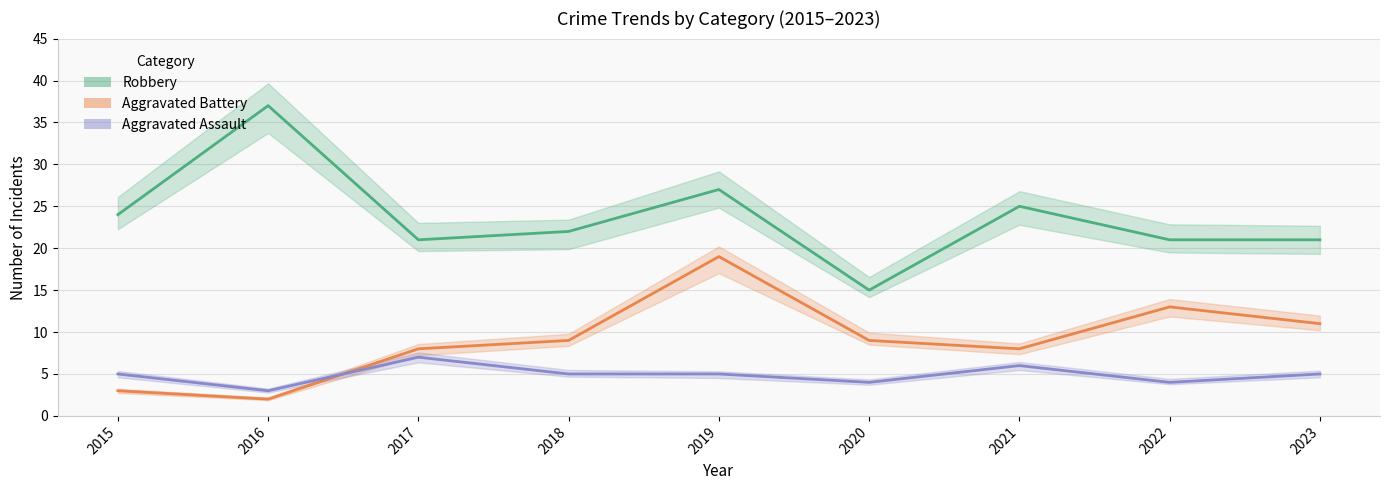

What is the spread (max minus min) of values at 2020?

11